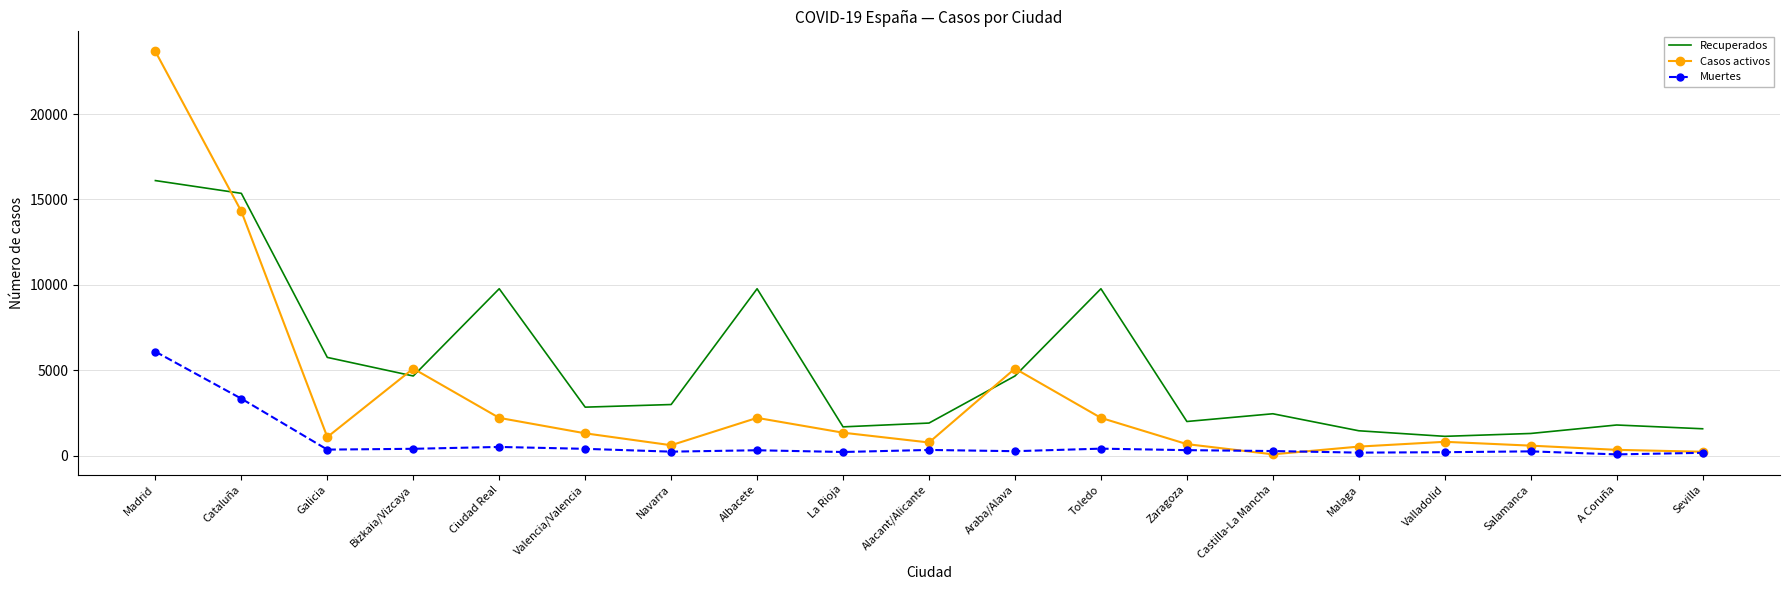

True or false: Muertes and Recuperados cross at least once.

False